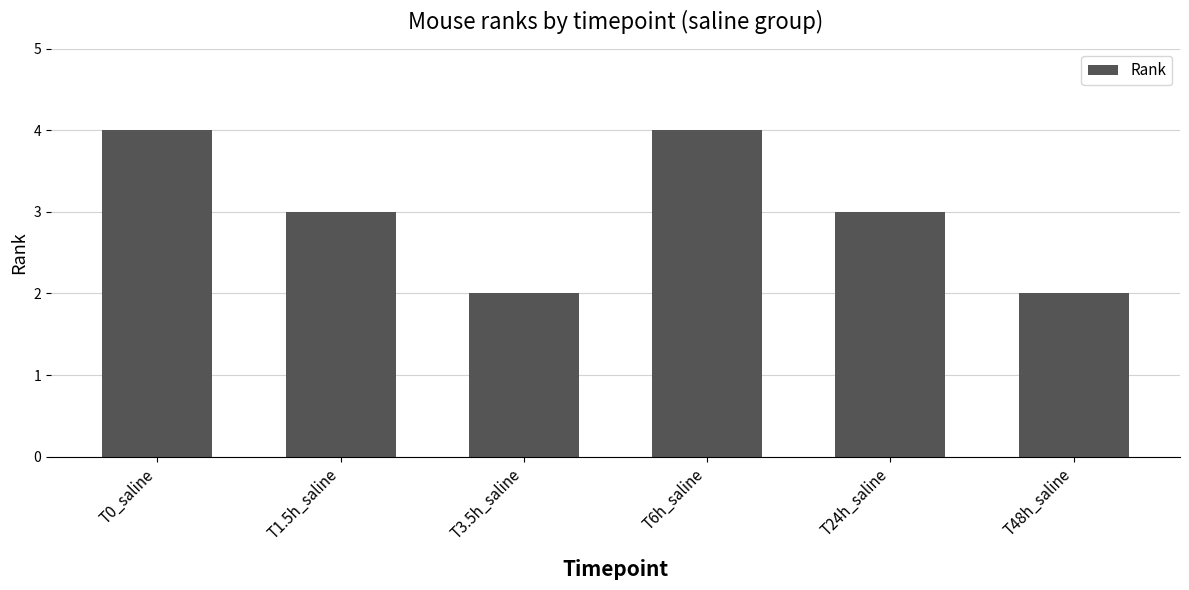

What is the sum of the values at T6h_saline and T1.5h_saline?

7